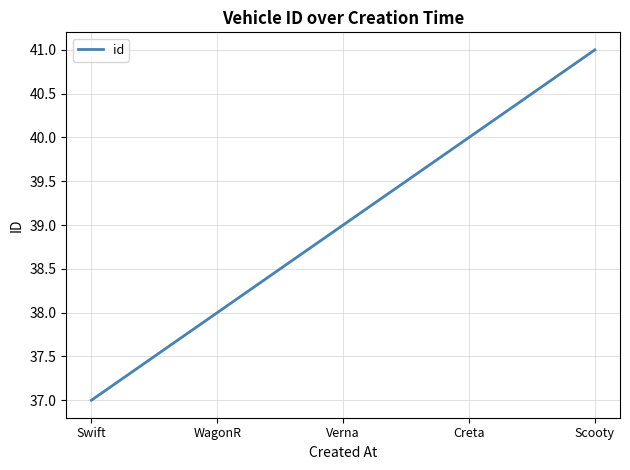

How many lines are shown in the chart?

1